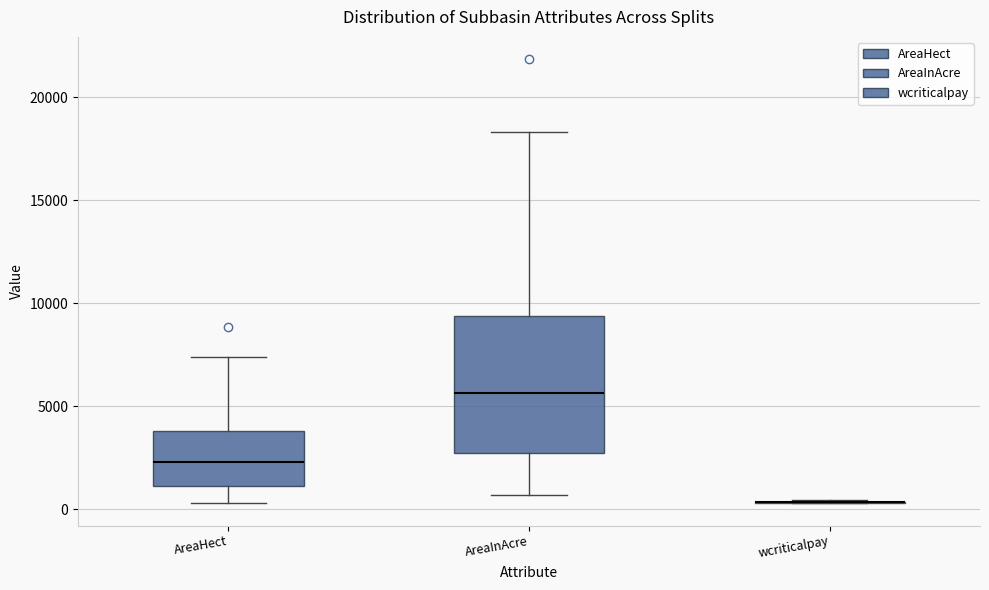

Reading left to right, transcribe this box plot: for each box, give where its median line is, the range the box spans, and where its two whiskers end, as read against the y-axis. The values are not printed on the chart, so give them approximately, as read against the axis.

AreaHect: median 2500, box 1000 to 4000, whiskers 500 to 7500
AreaInAcre: median 5500, box 2500 to 9500, whiskers 500 to 18500
wcriticalpay: box collapsed to a line at 500, whiskers 500 to 500